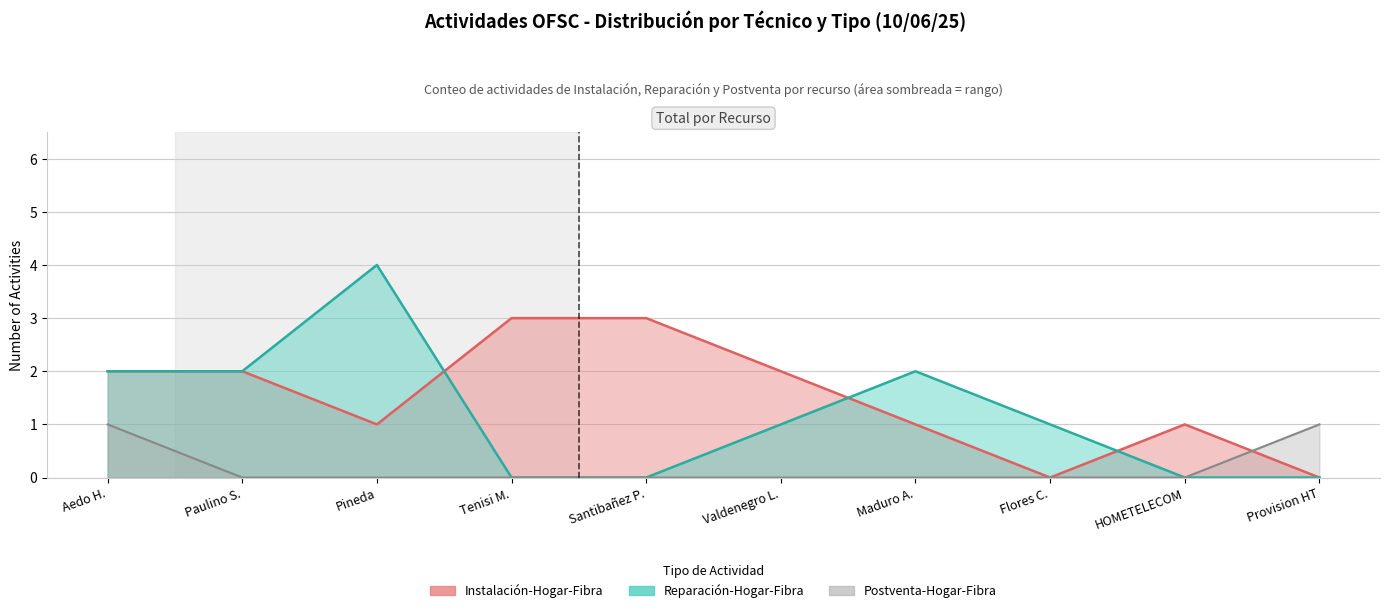

What is the value of the counts_postventa point at the 10th from the left?

1